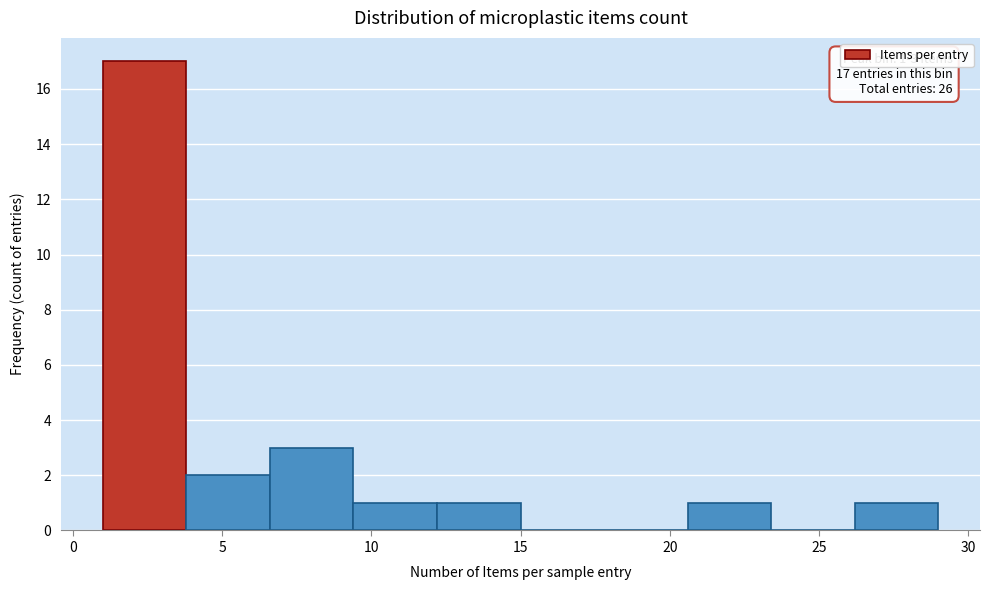

Over which range of the x-axis is the bar tallest?

1.0 to 3.8